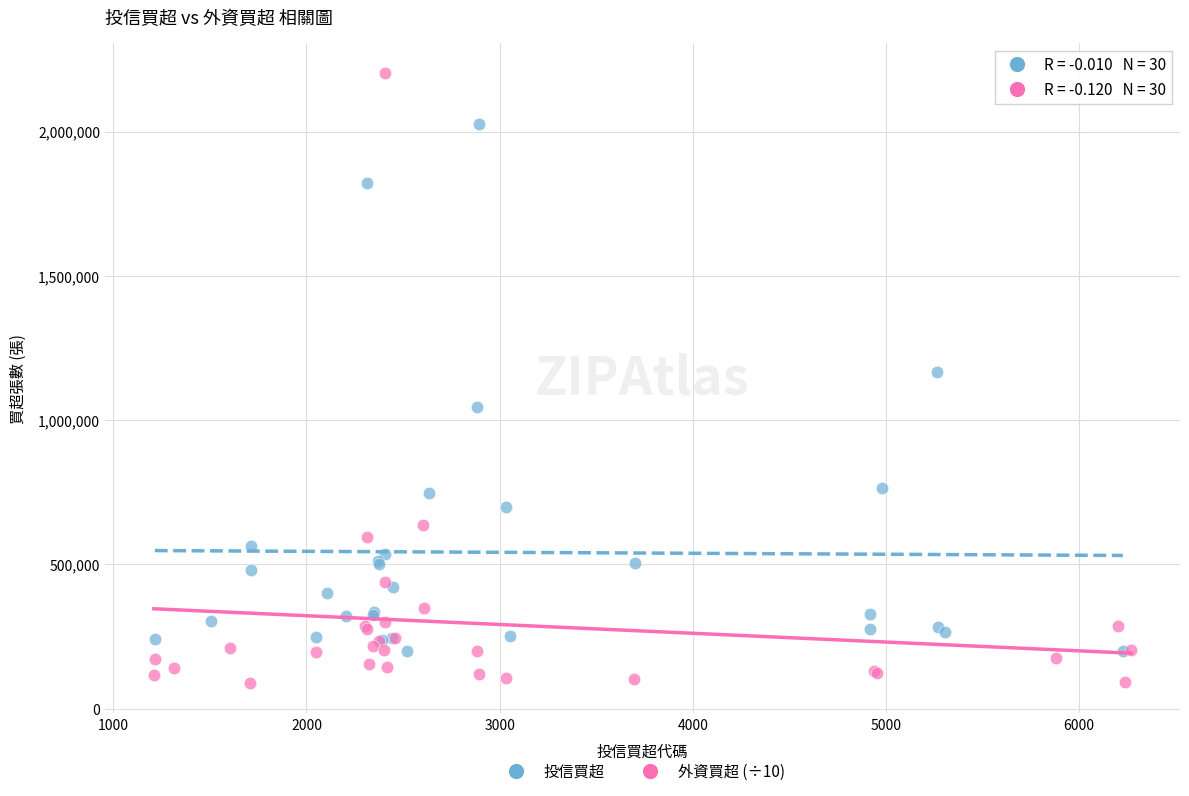

Which series contains the highest Y value?

外資買超 (÷10)